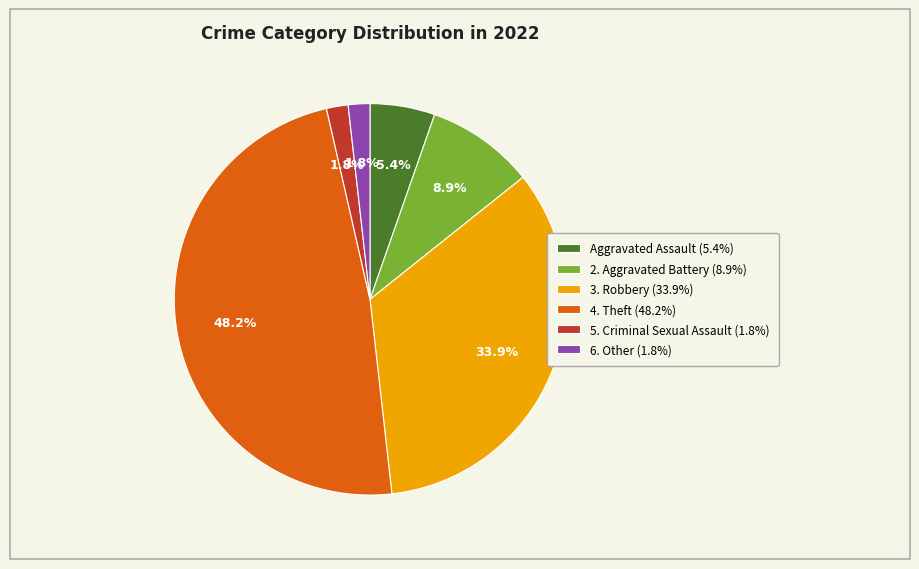

Does any single category account for the majority?

No